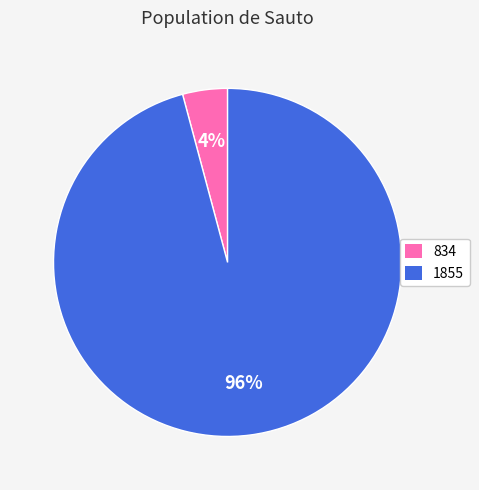

Does any single category account for the majority?

Yes